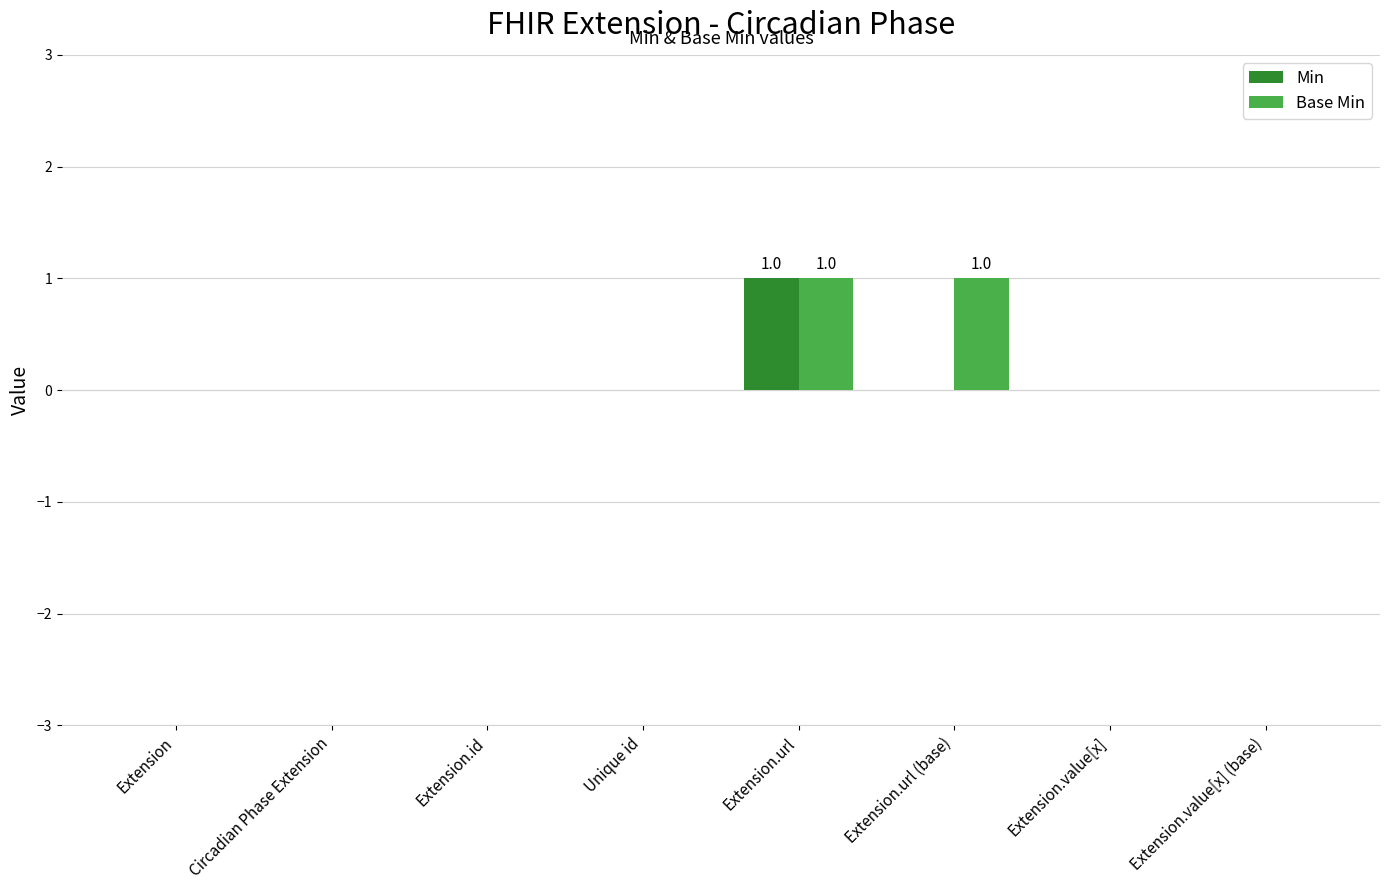

Is the value of Base Min at Extension.url (base) greater than the value of Min at Circadian Phase Extension?

Yes